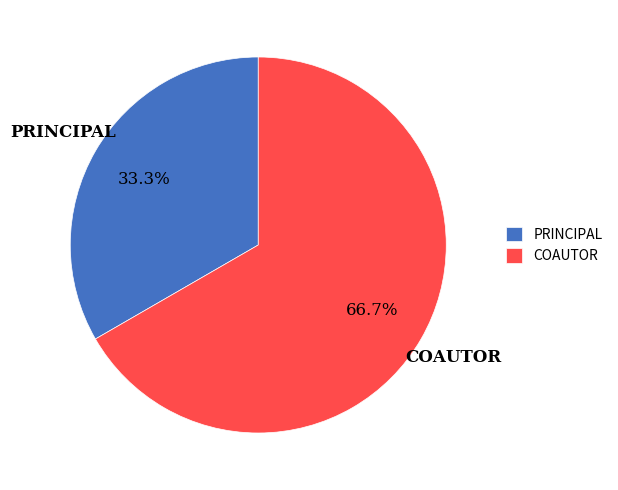

What is the ratio of the value at PRINCIPAL to the value at COAUTOR?

0.5